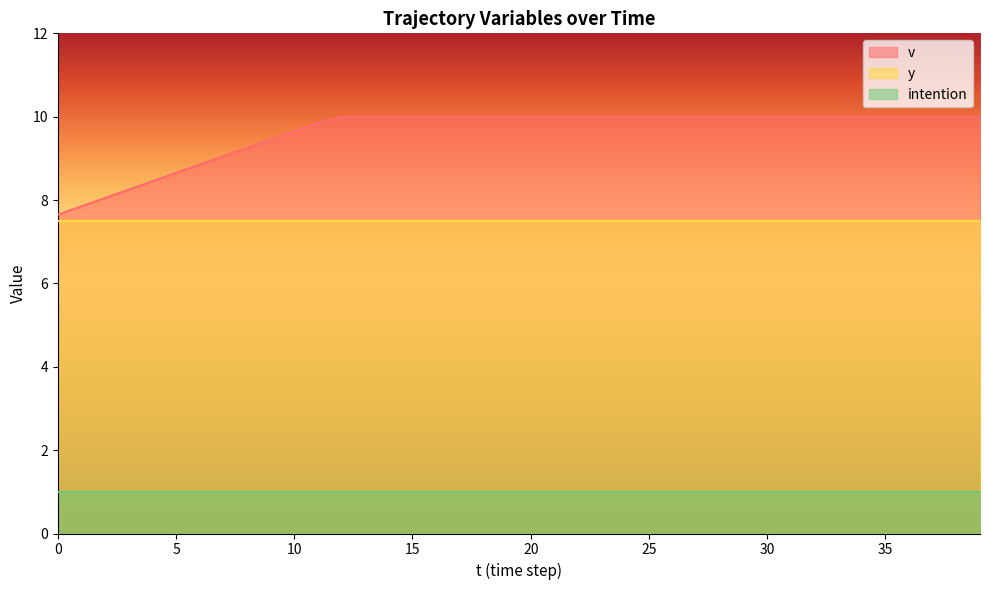

What is the average value of the intention series?

1.0